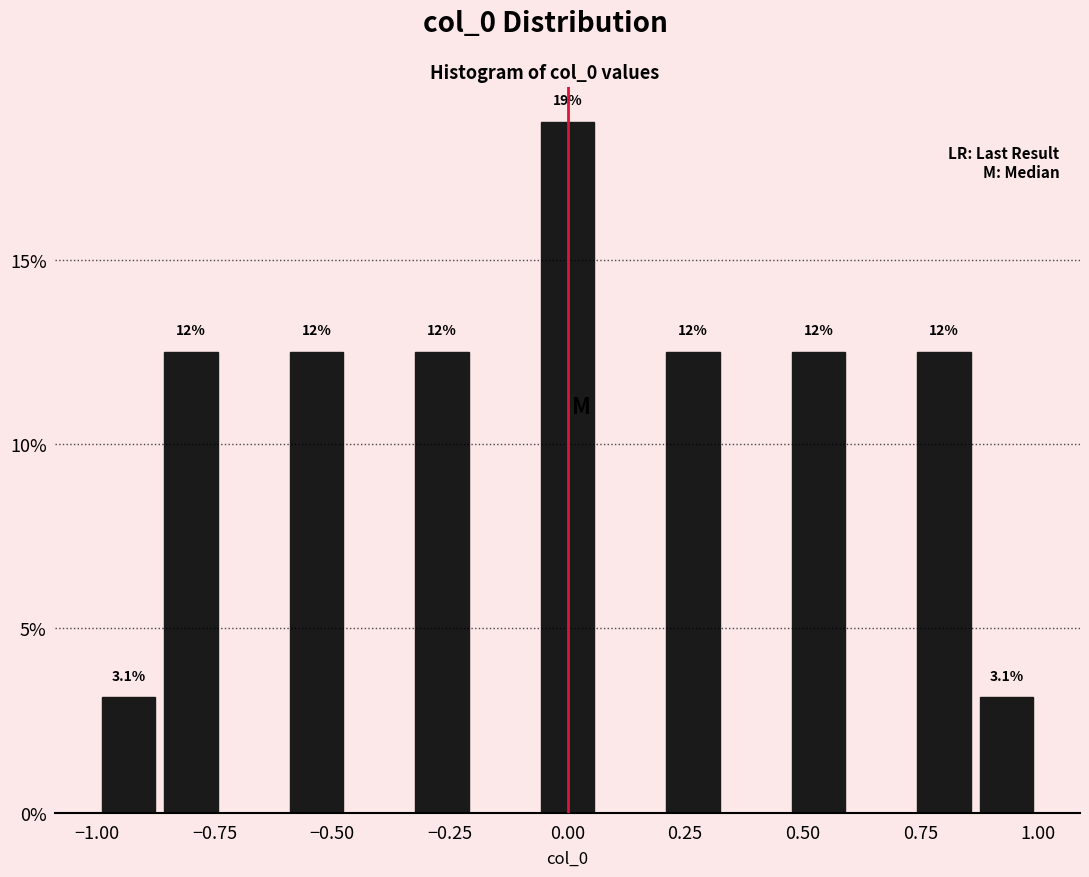

Around what value on the x-axis is the tallest bar? Give the approximate position of its centre, as read against the axis.

0.00